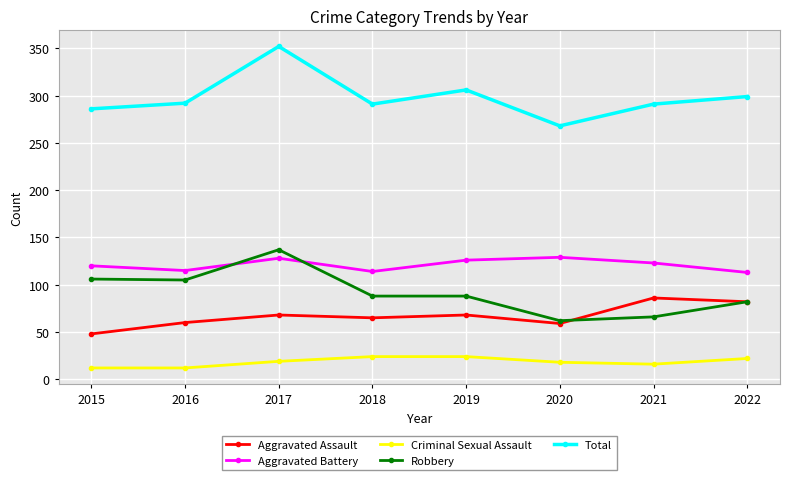

True or false: Robbery has more than 0 points higher than both neighbors.

True